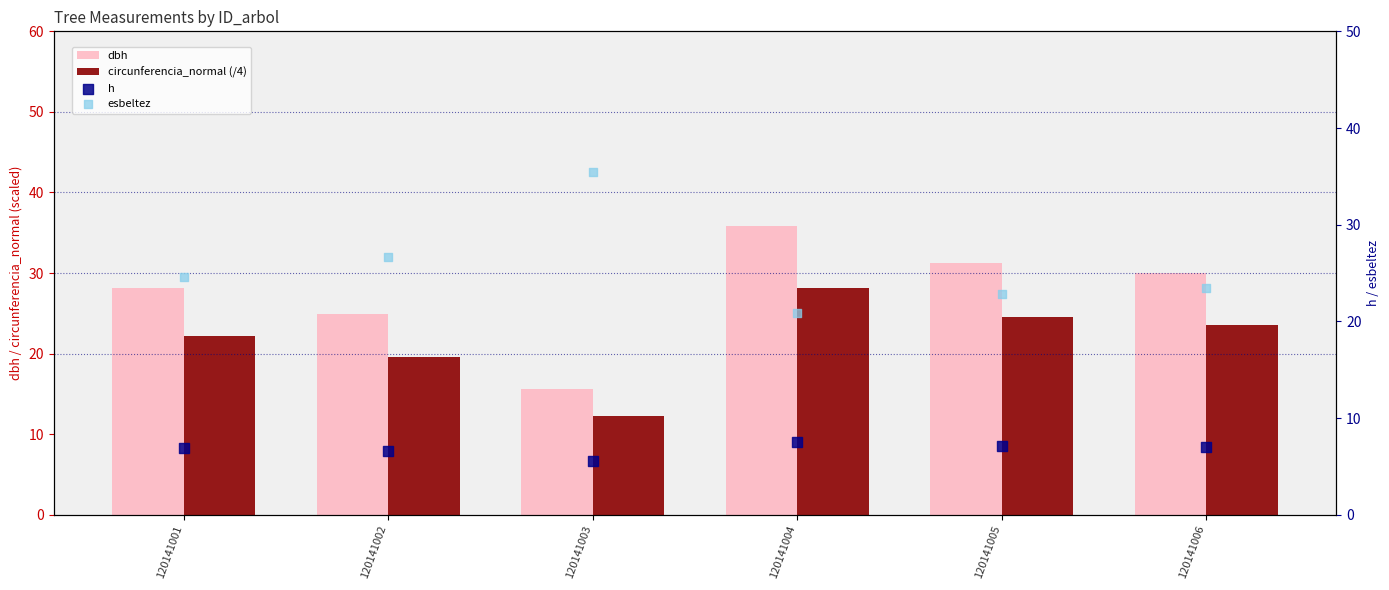

What is the total value across all series at 120141003?

68.8